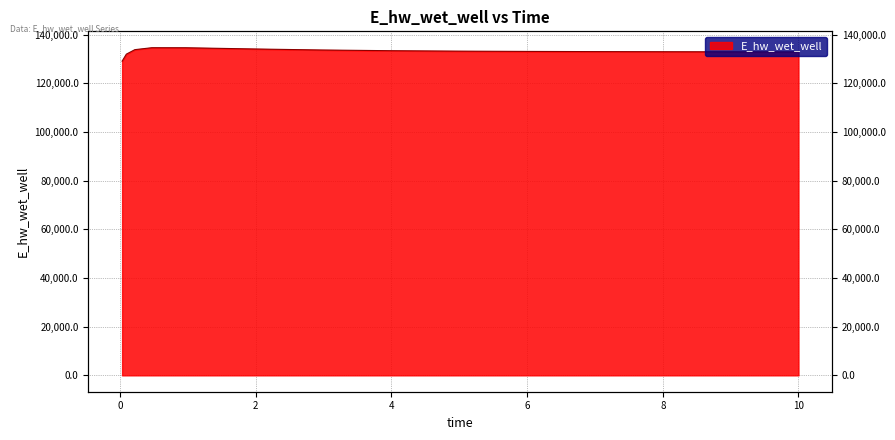

Read the value at 0.46875.

134587.4